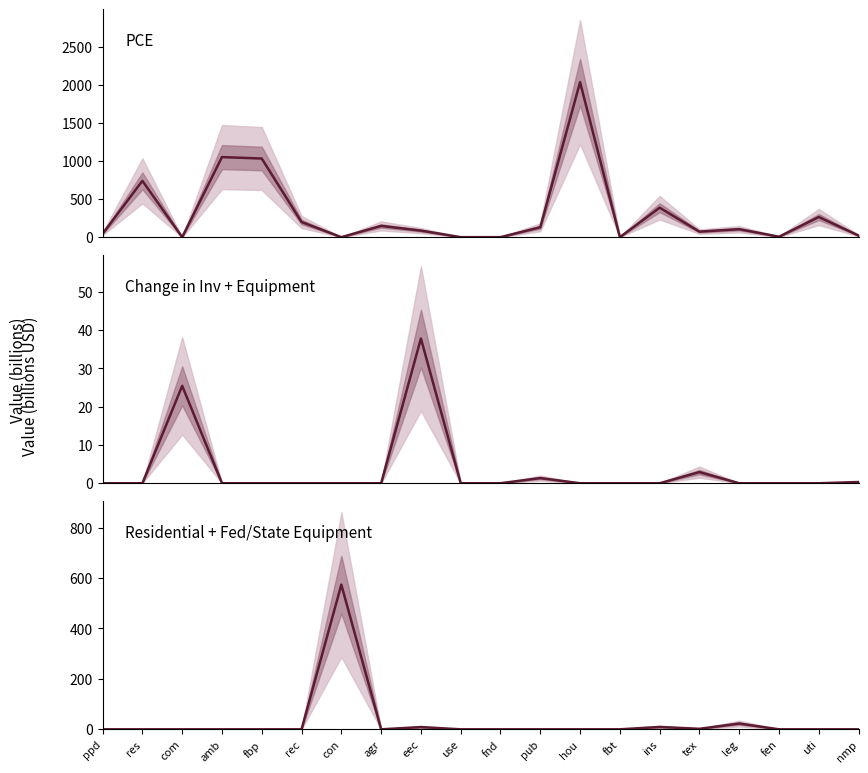

How many series are shown in this chart?

3